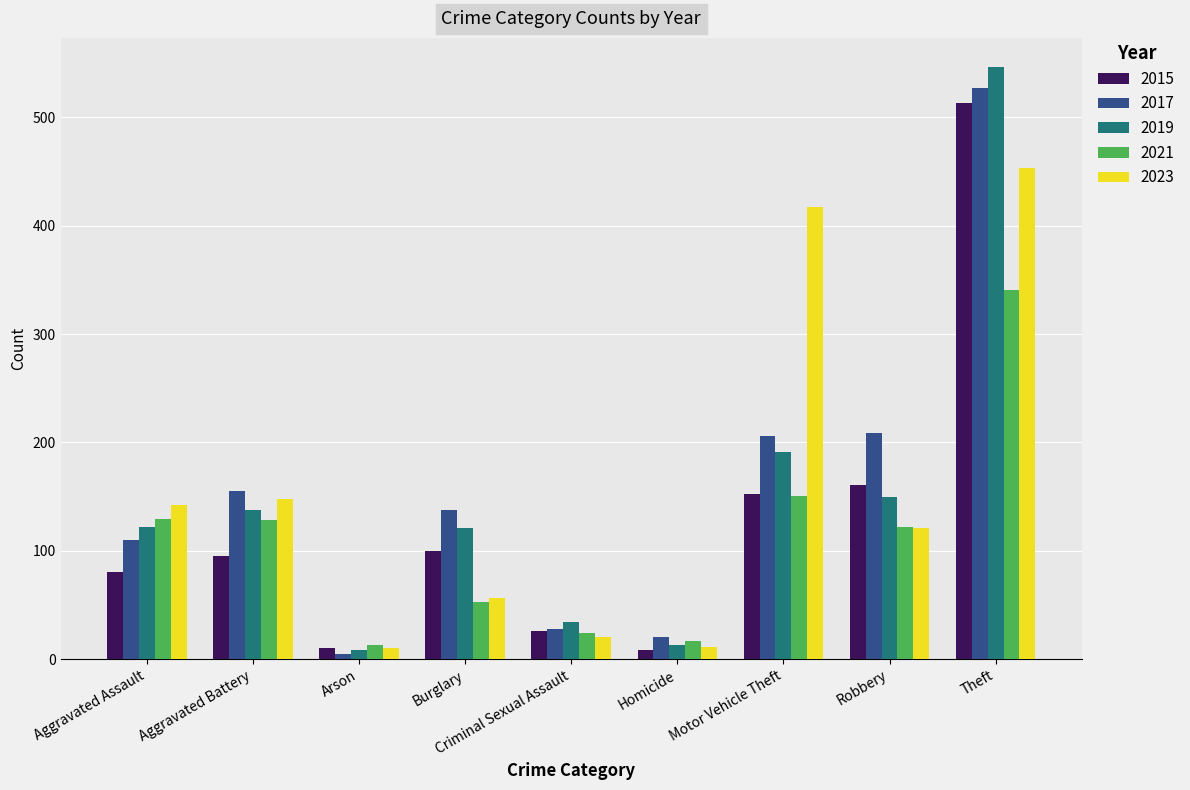

What is the label of the 5th bar from the left?

Criminal Sexual Assault